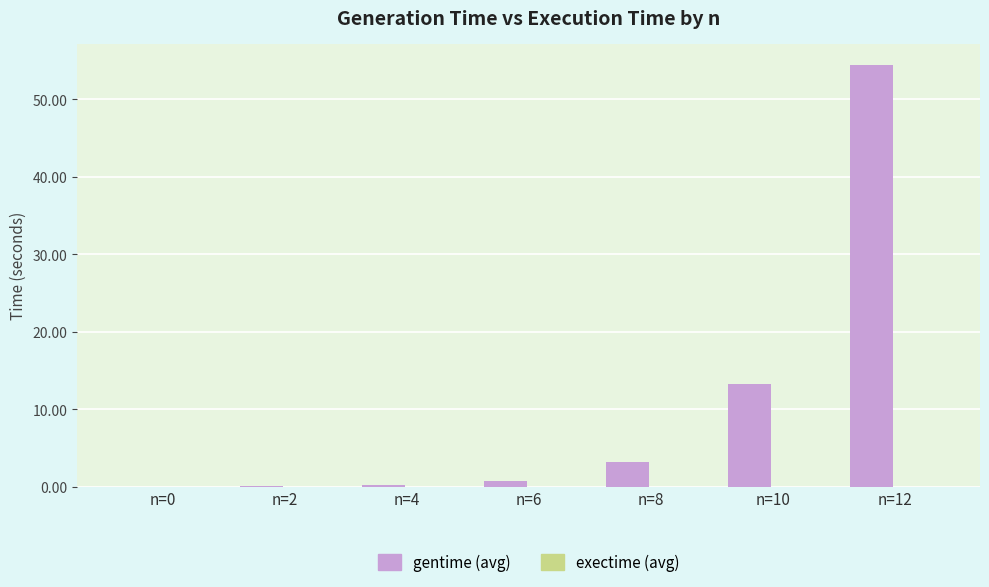

Which series changed the most between n=6 and n=10?

gentime (avg)